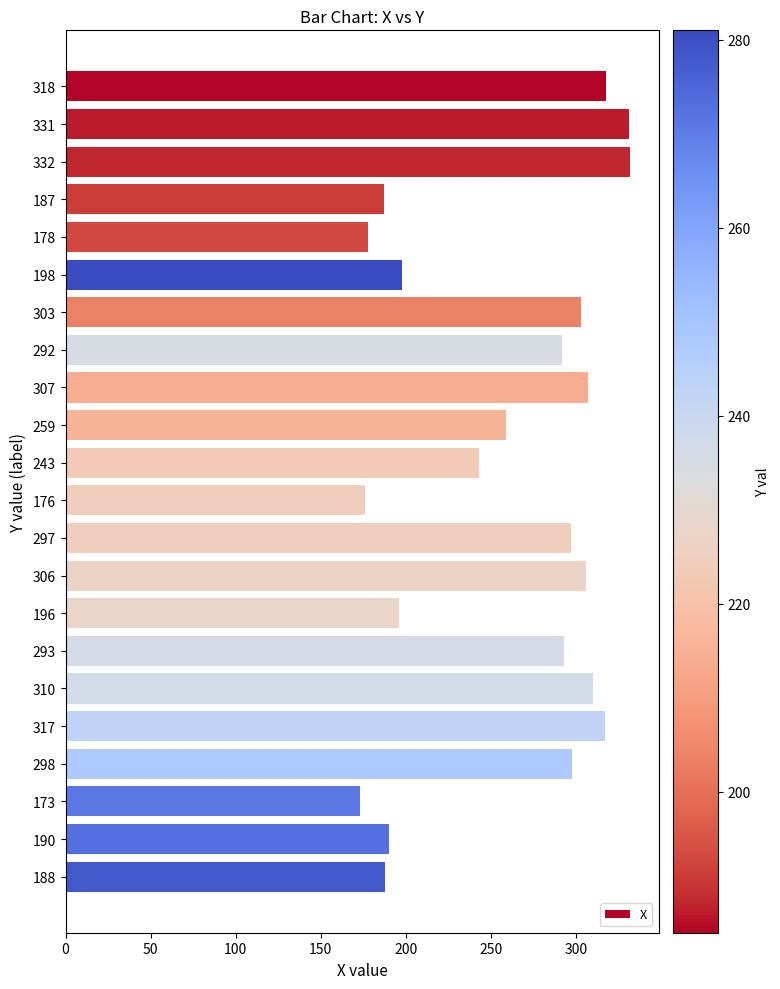

How many series are shown in this chart?

1